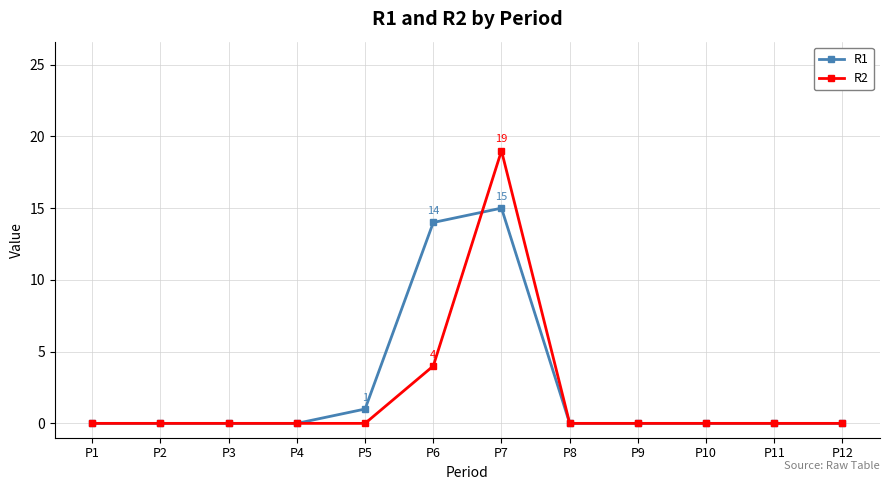

What is the value of the R2 point at the 7th from the left?

19